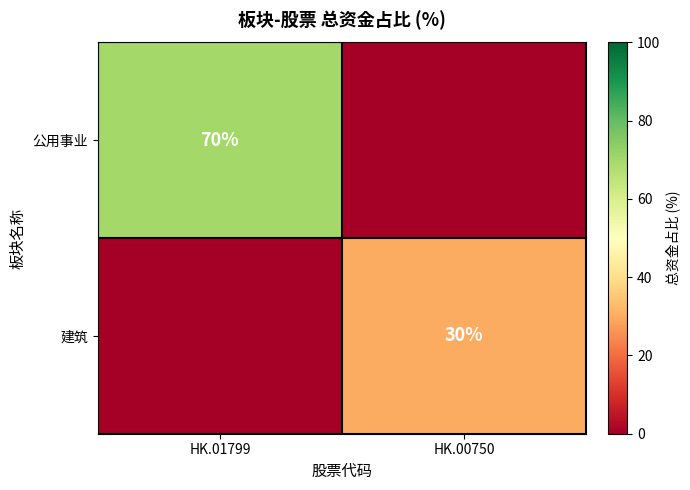

The value of 建筑 at HK.00750 is 30. True or false?

True